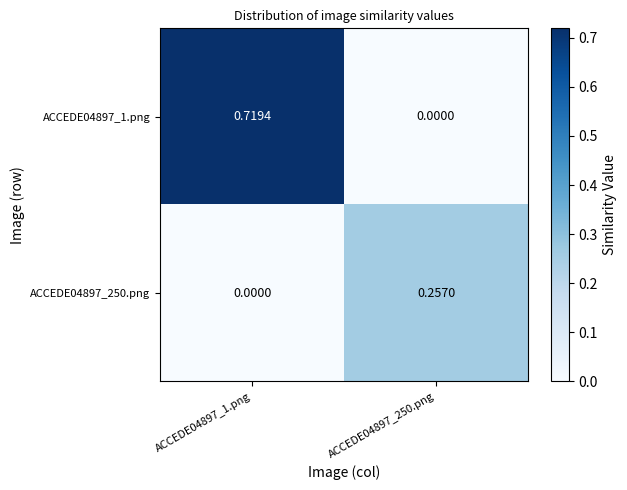

How many categories are shown in the chart?

2